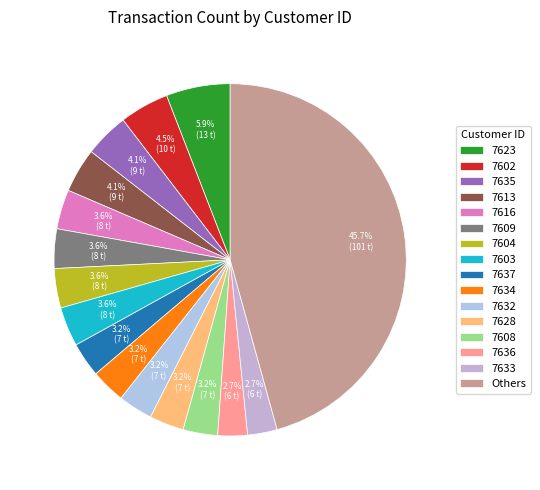

What is the largest slice in the pie chart?

Others